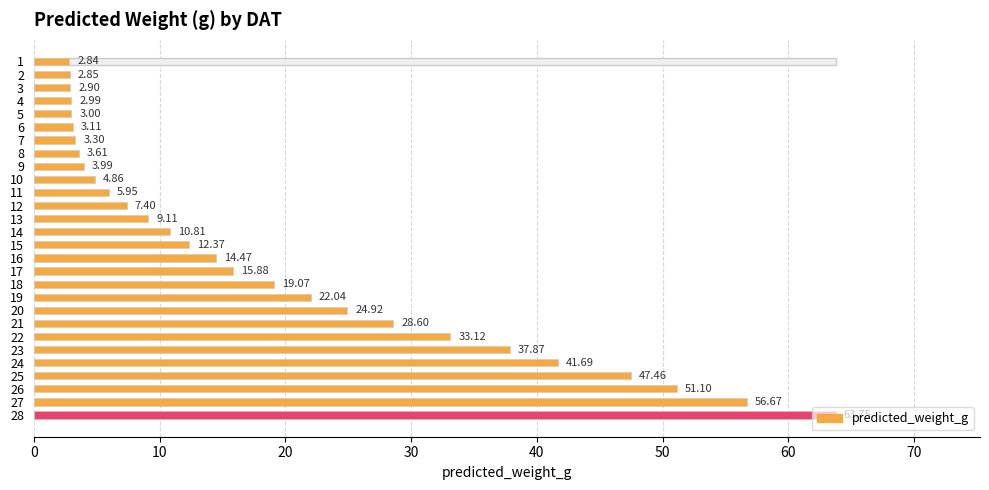

How many data points are less than 12?

14